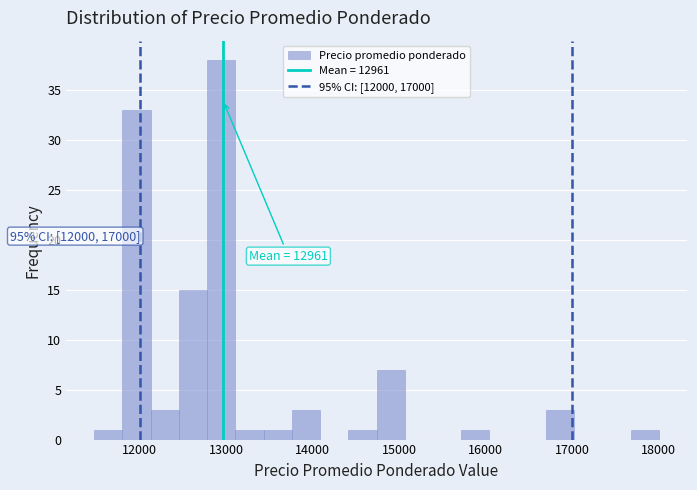

Read against the x-axis, roughly where is the centre of the tallest bar?

12900